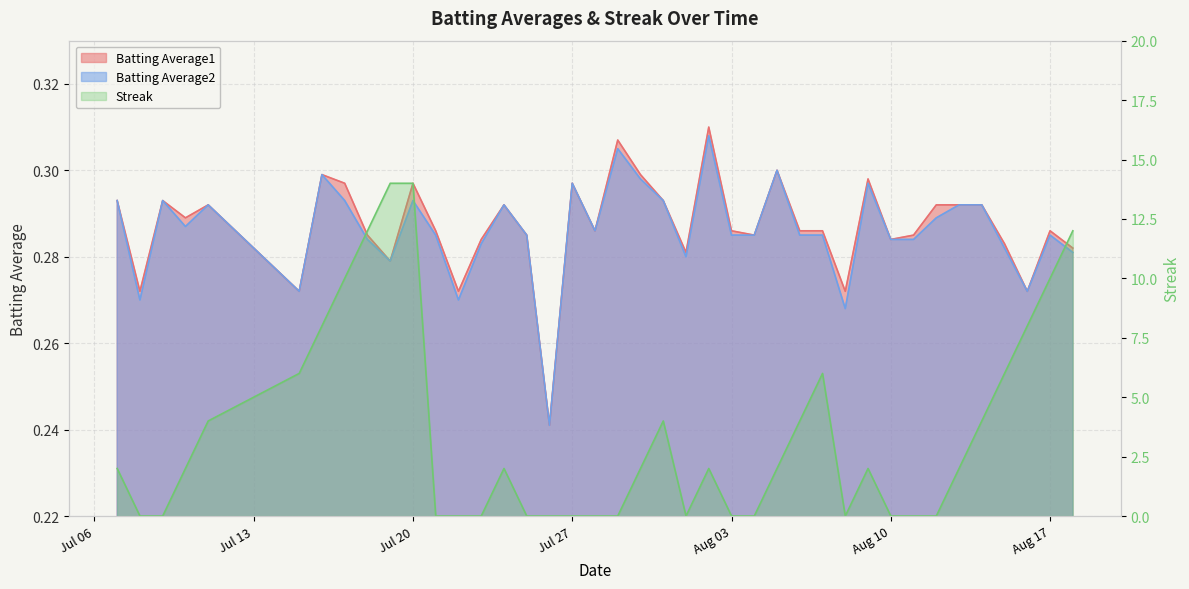

At which category is the sum across all series the highest?

Jul 20